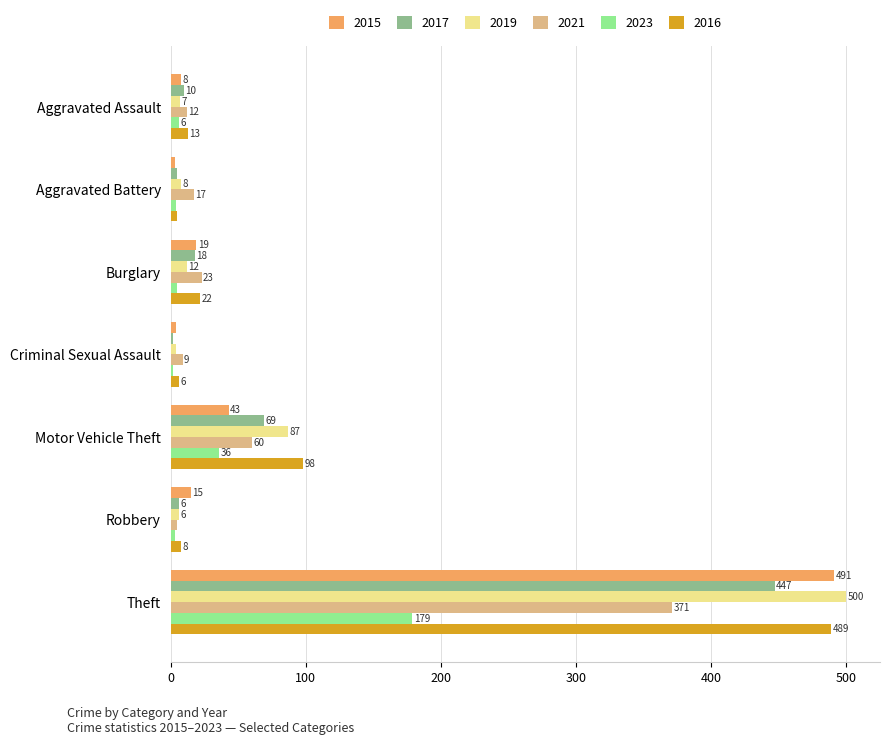

Which series has the widest spread of values?

2019